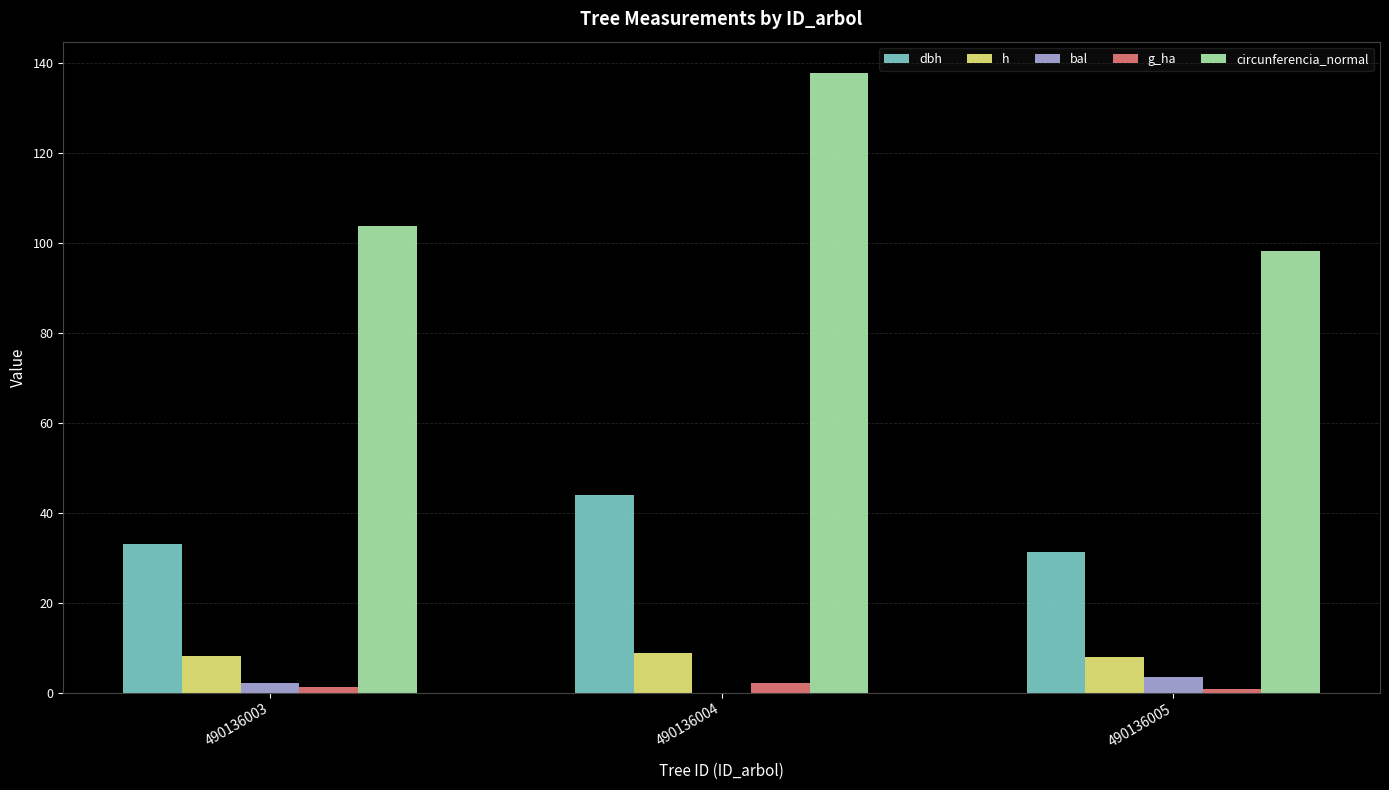

Does the chart contain stacked bars?

No